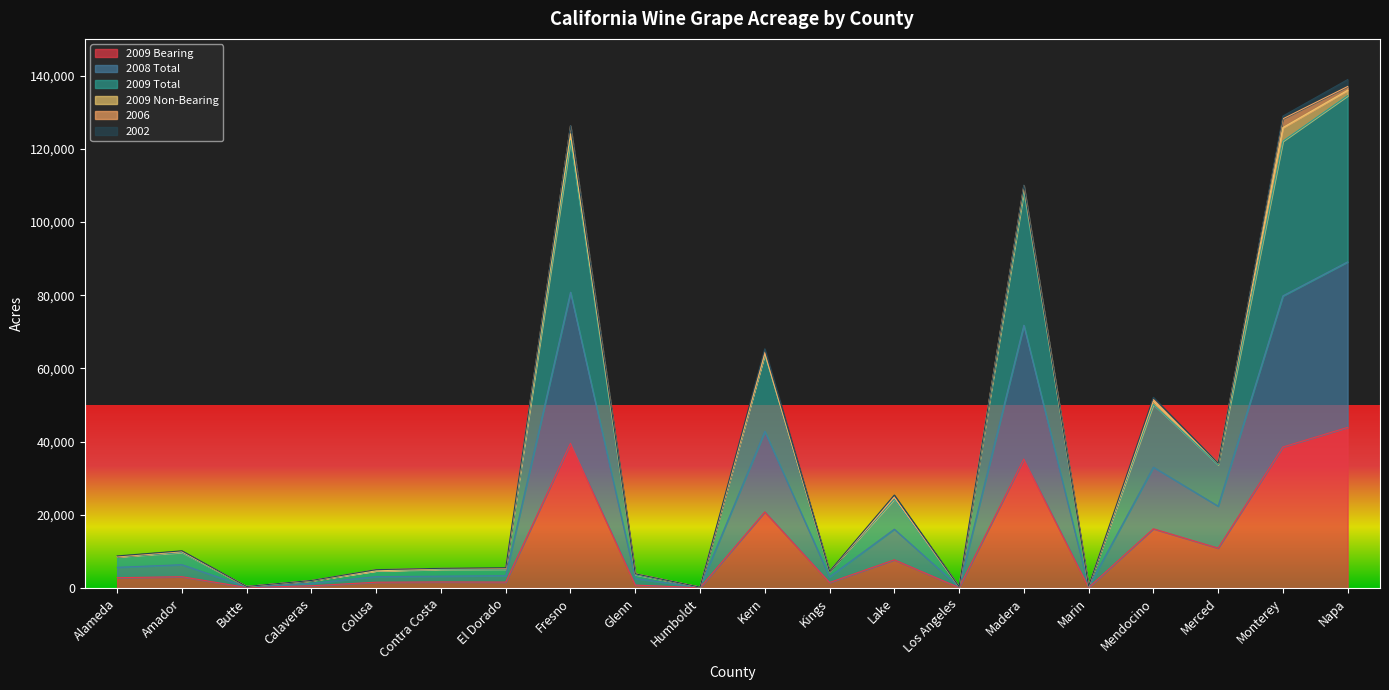

How many values in the 2009 Bearing series are below 2830?

10